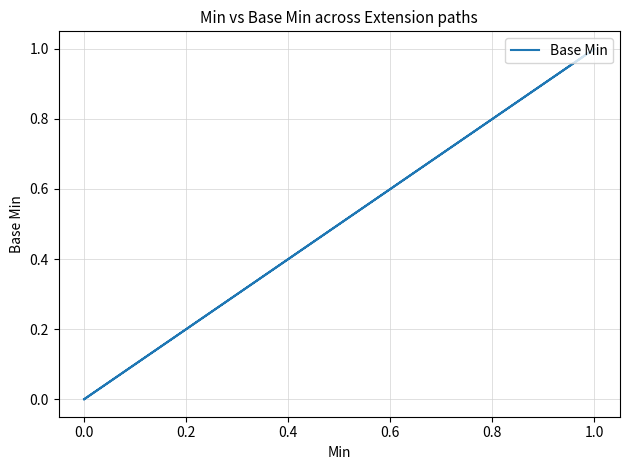

The chart shows a value of 1 at 1.0. True or false?

False